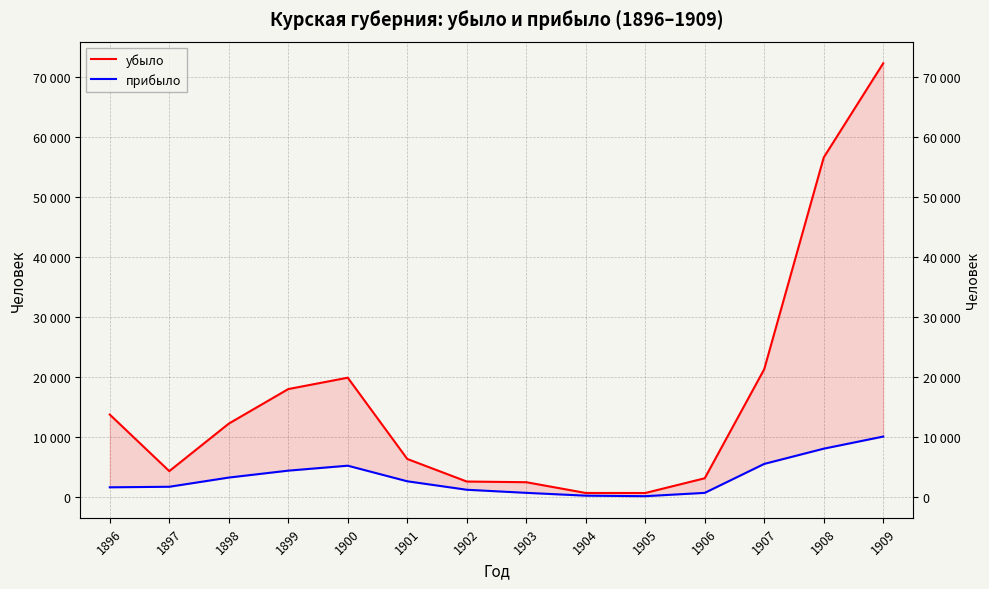

Which has a higher value, 1908 or 1896?

1908